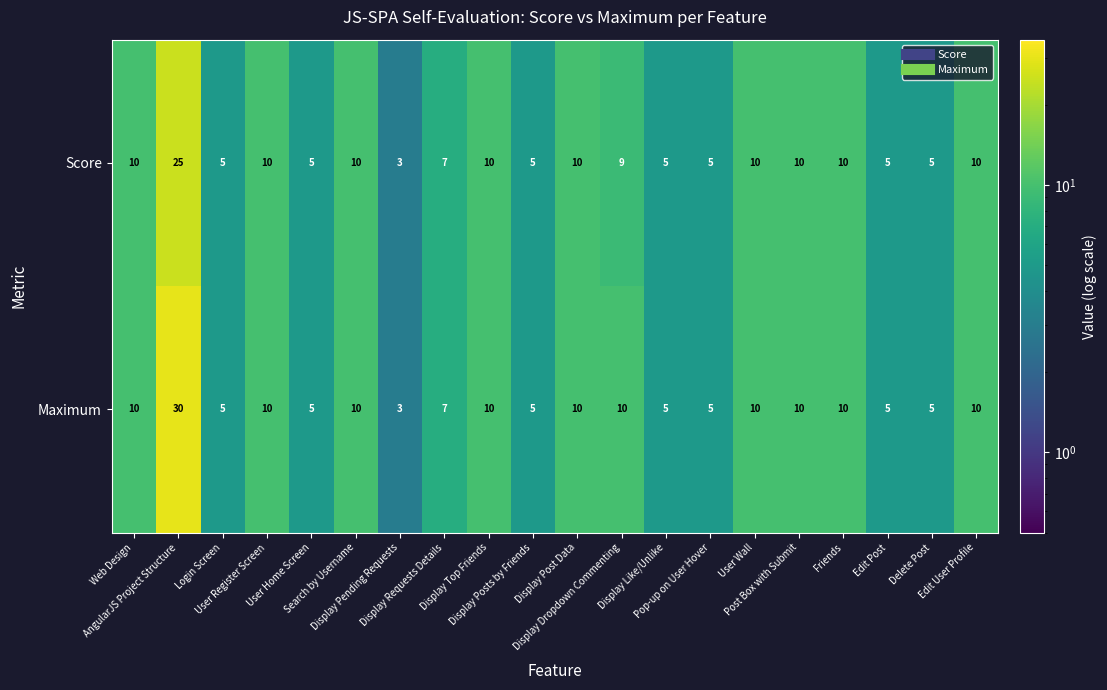

What is the difference between the second highest and minimum values in the Maximum series?

7